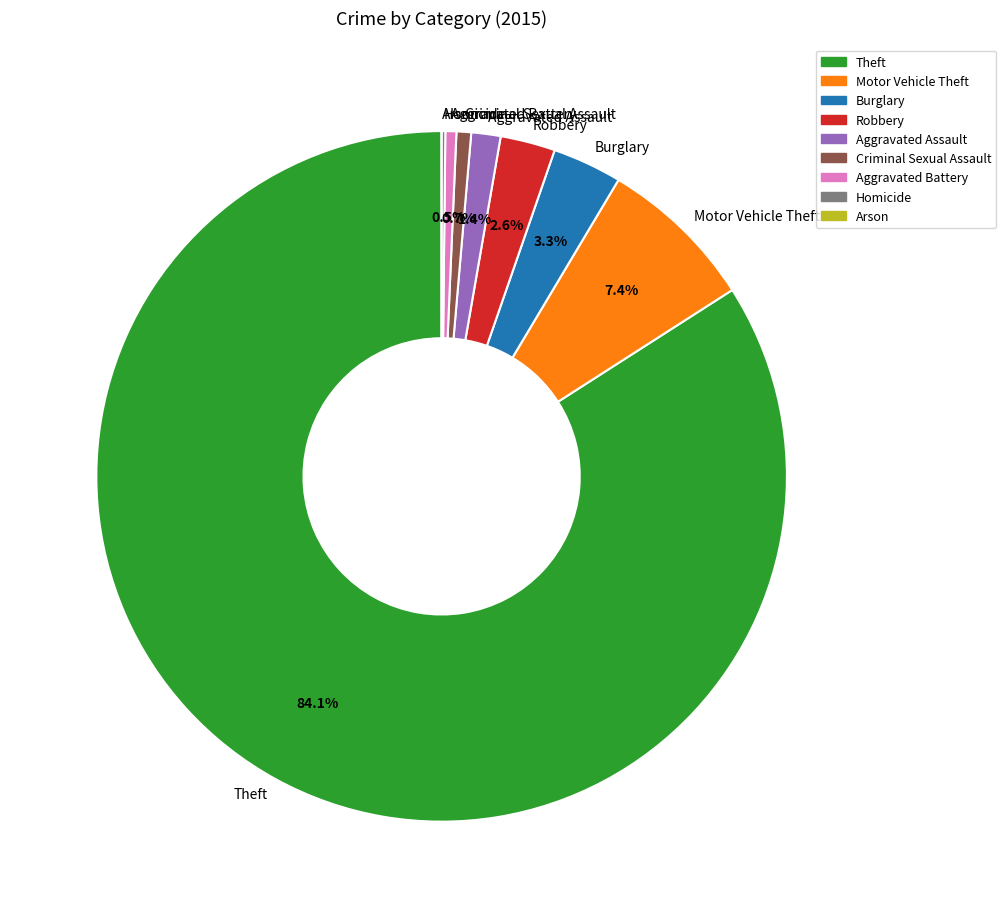

Which category has the biggest portion of the pie?

Theft